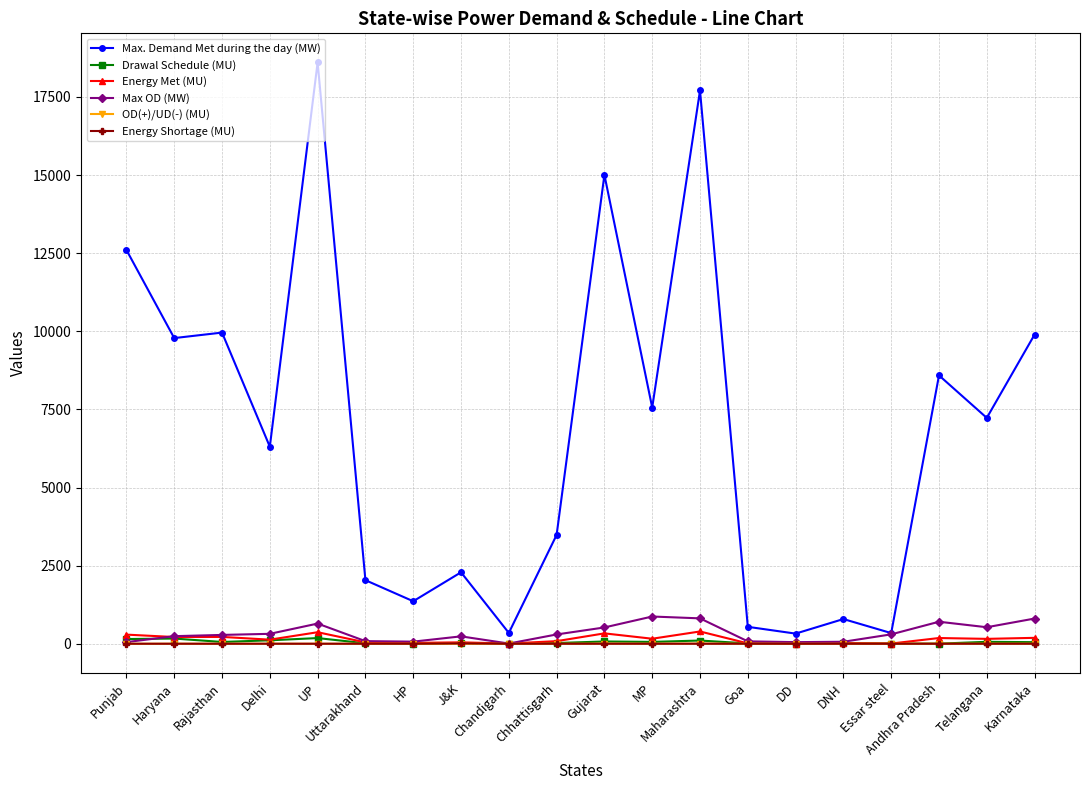

What is the lowest value of the OD(+)/UD(-) (MU) series?

-1.8